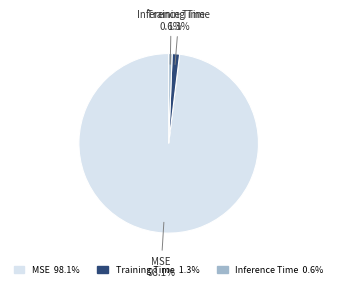

Does MSE represent more than half of the total?

Yes